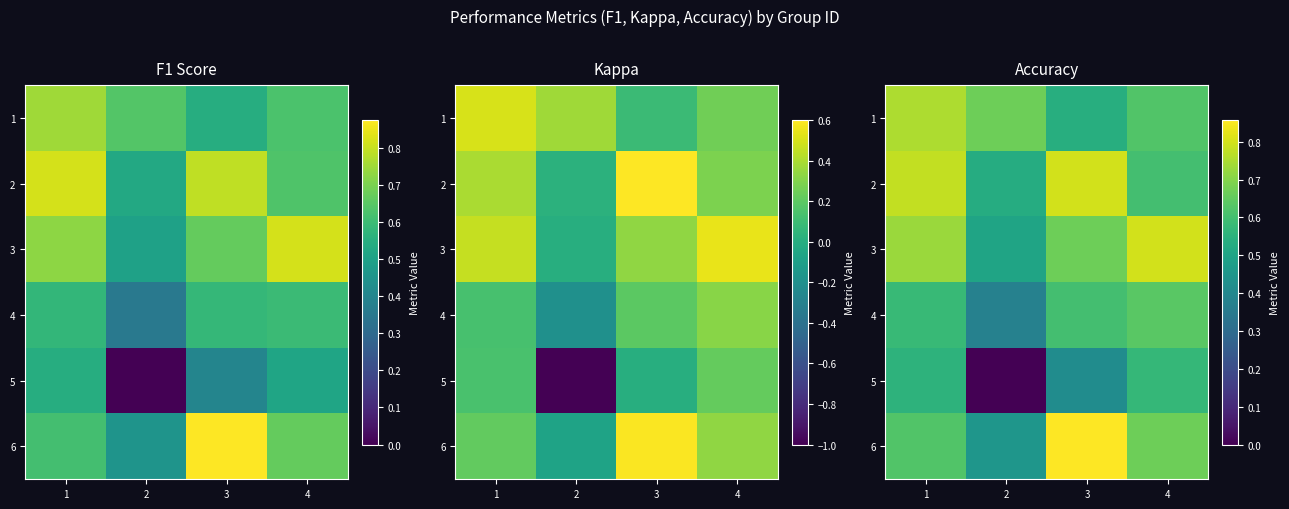

Is the value of 2 at 2 greater than the value of 6 at 4?

No